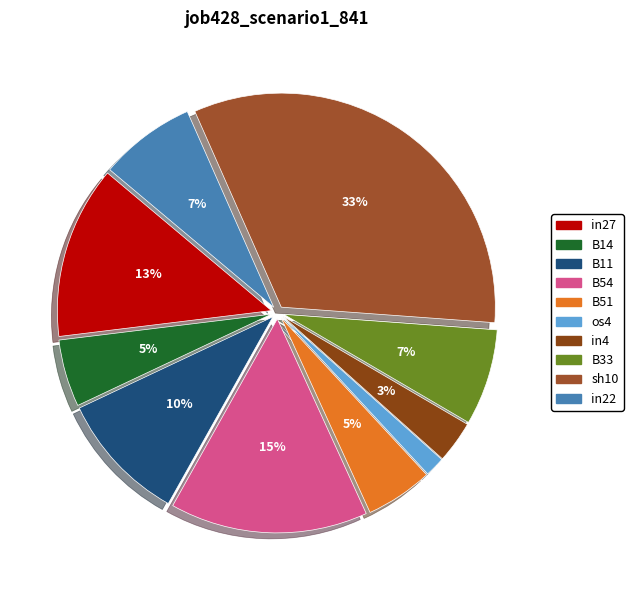

How many slices are in this pie chart?

10